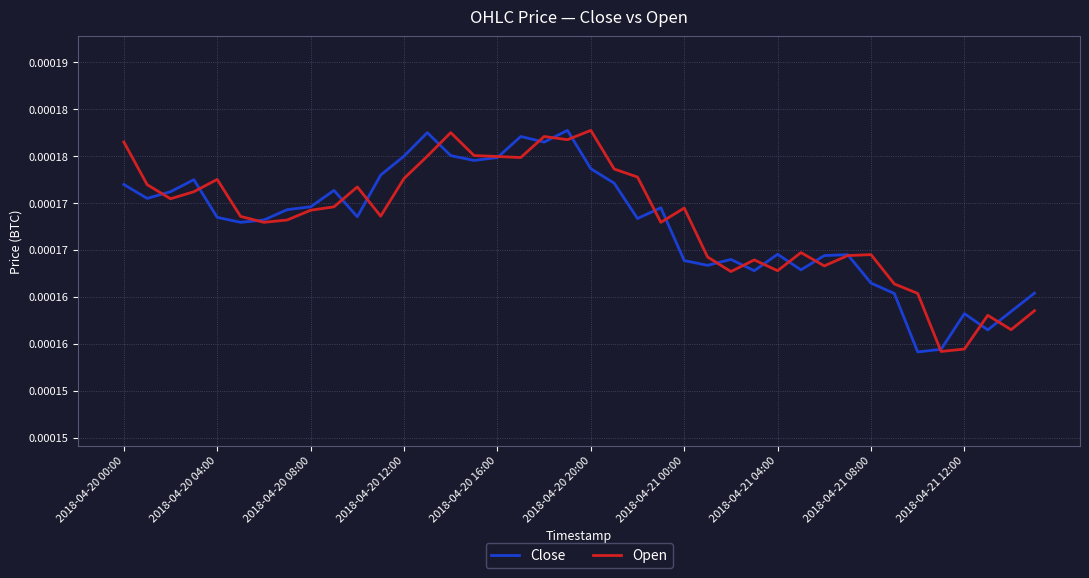

Is this an area chart (filled region under the line)?

No